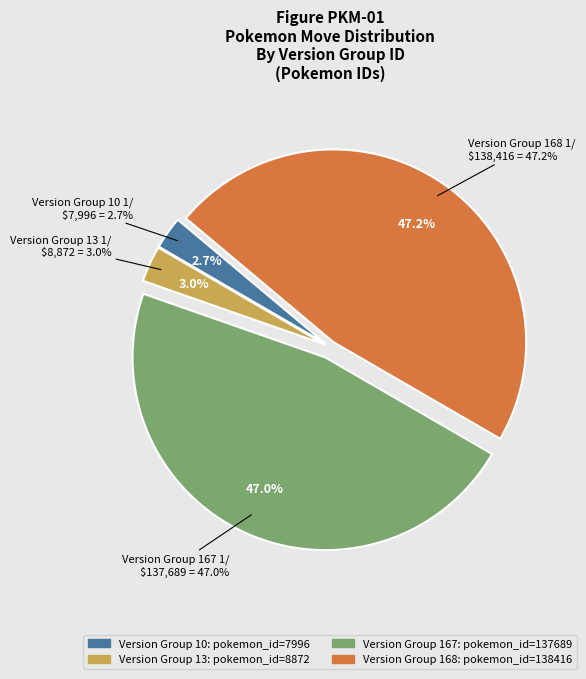

The 10 slice represents 15% of the pie. True or false?

False